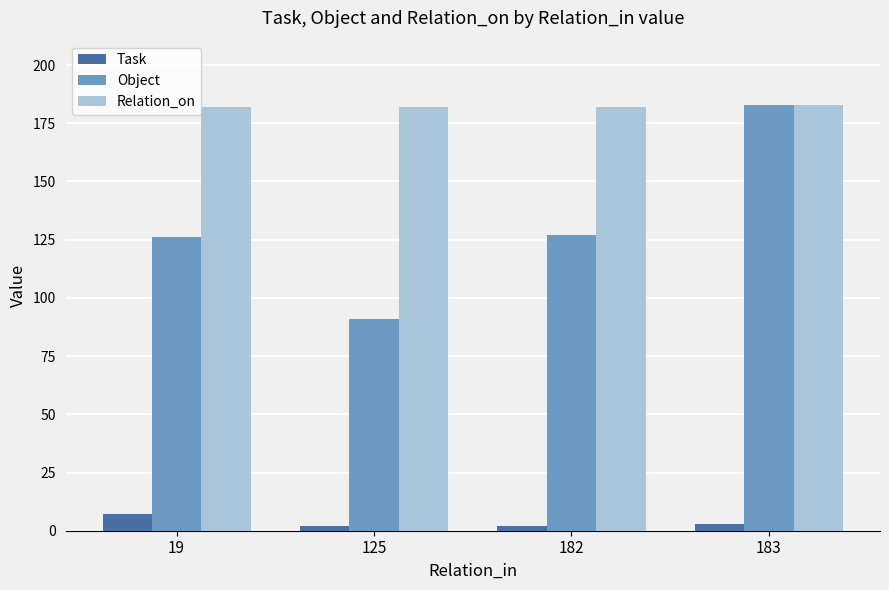

Reading left to right, transcribe all the data shown in this chart.

Task: 7	2	2	3
Object: 126	91	127	183
Relation_on: 182	182	182	183